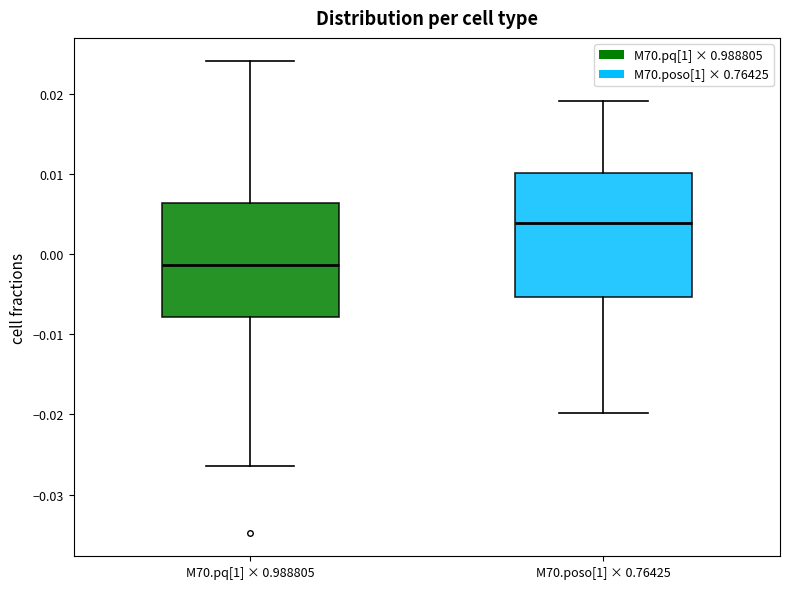

Reading left to right, read every box against the y-axis: the position of its median line, the range the box covers, and the ends of its whiskers. The values are not printed on the chart, so give them approximately, as read against the axis.

M70.pq[1] × 0.988805: median -0.001, box -0.008 to 0.006, whiskers -0.026 to 0.024
M70.poso[1] × 0.76425: median 0.004, box -0.005 to 0.010, whiskers -0.020 to 0.019